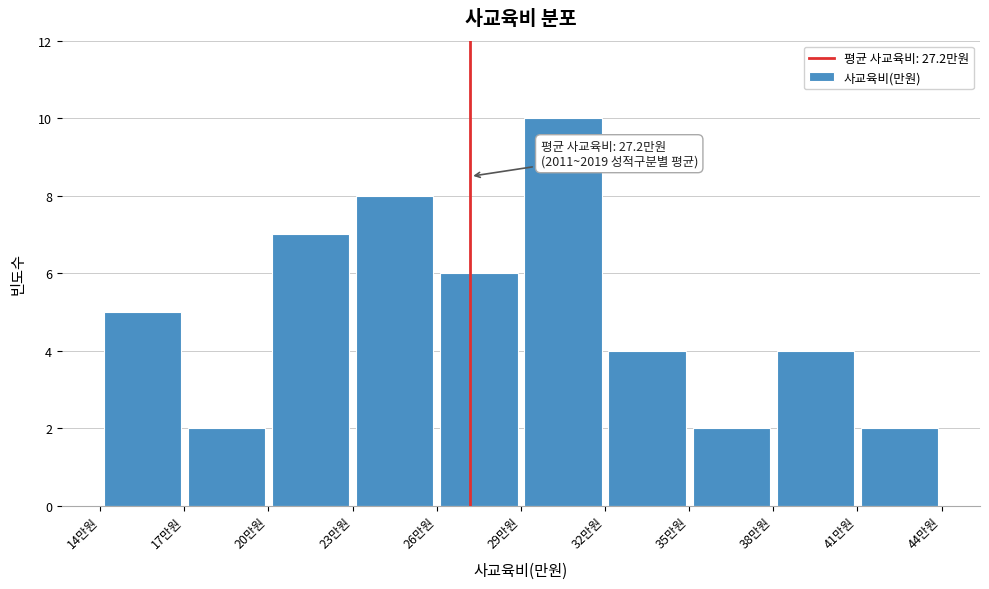

Which range on the x-axis has the tallest bar?

29 to 32